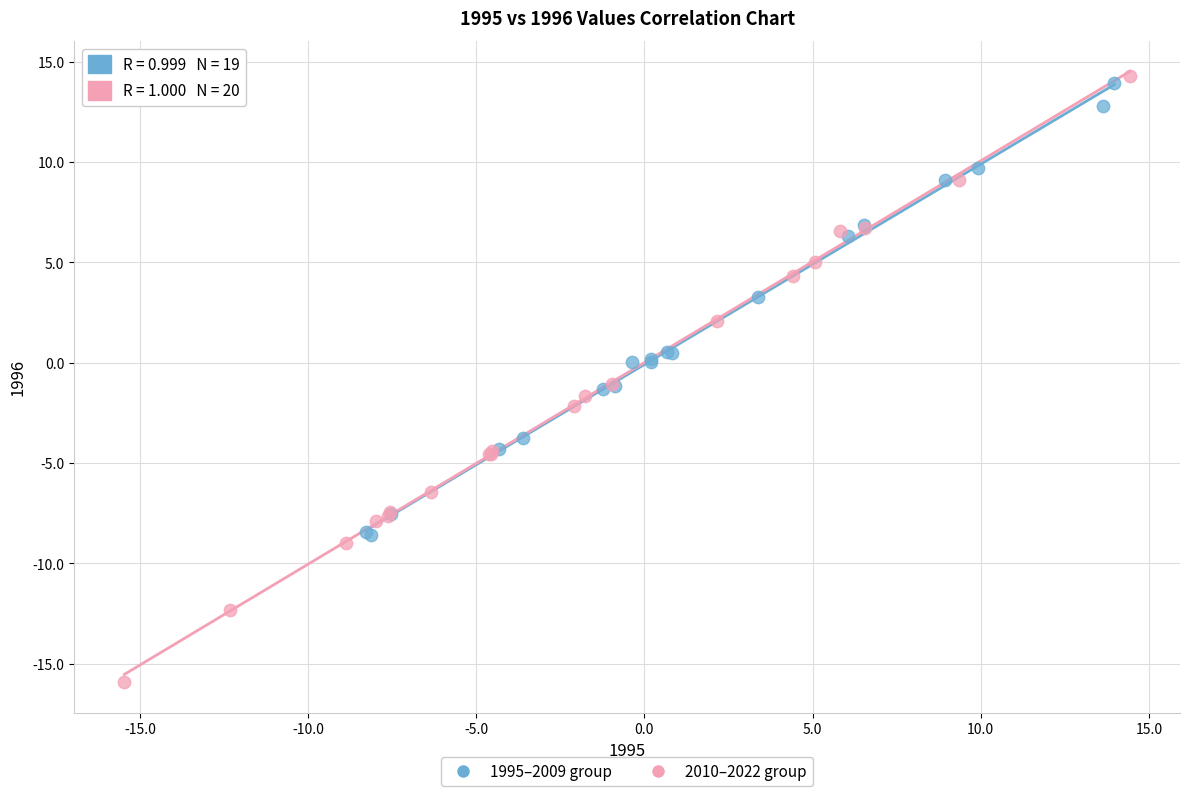

What are all the series names shown in the legend?

1995–2009 group, 2010–2022 group